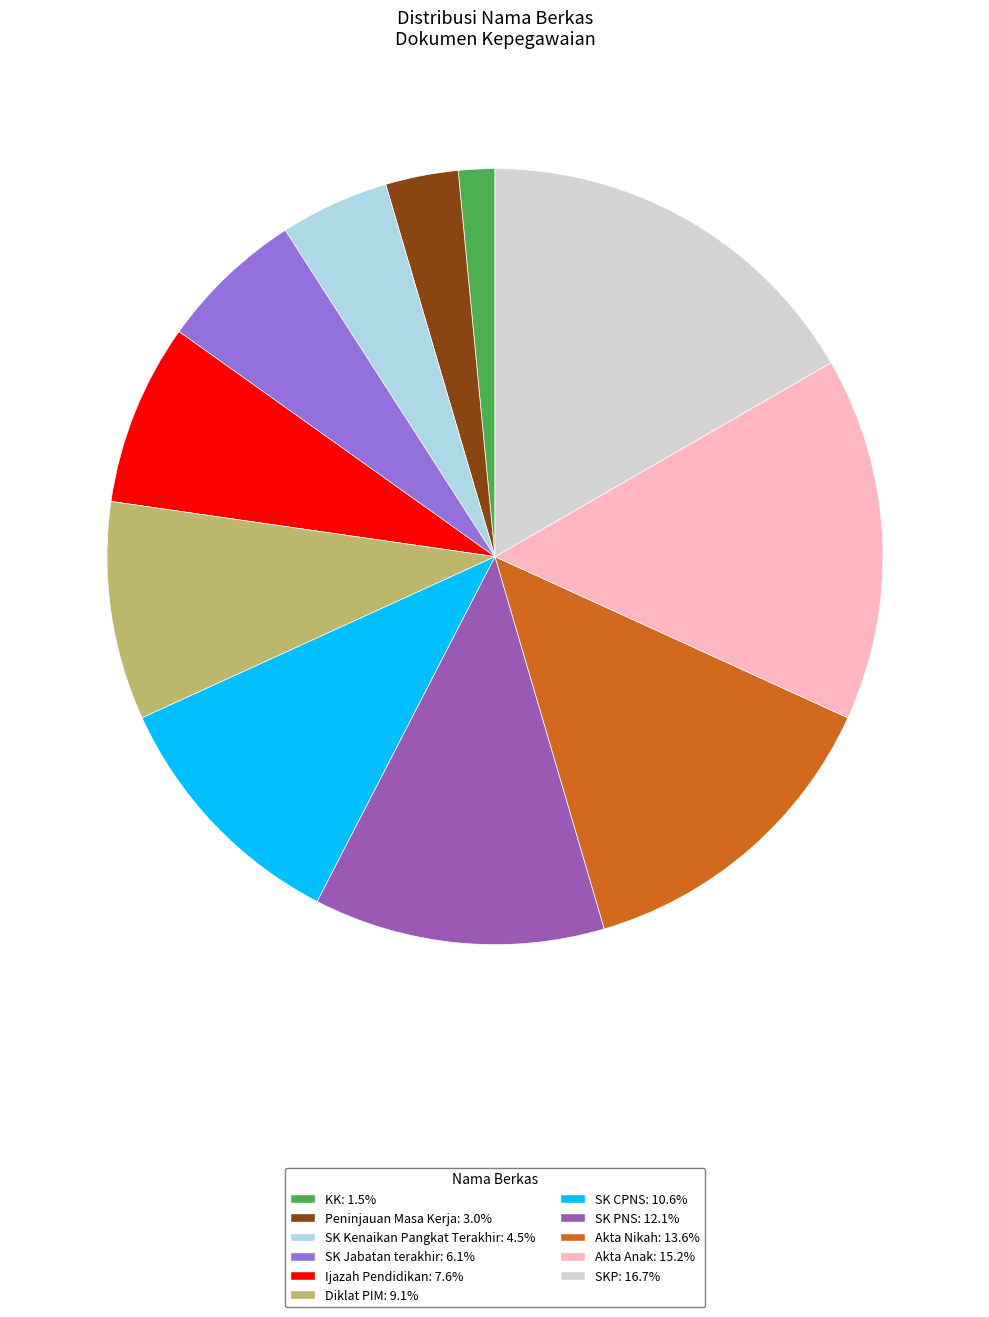

Which slice is the largest?

SKP